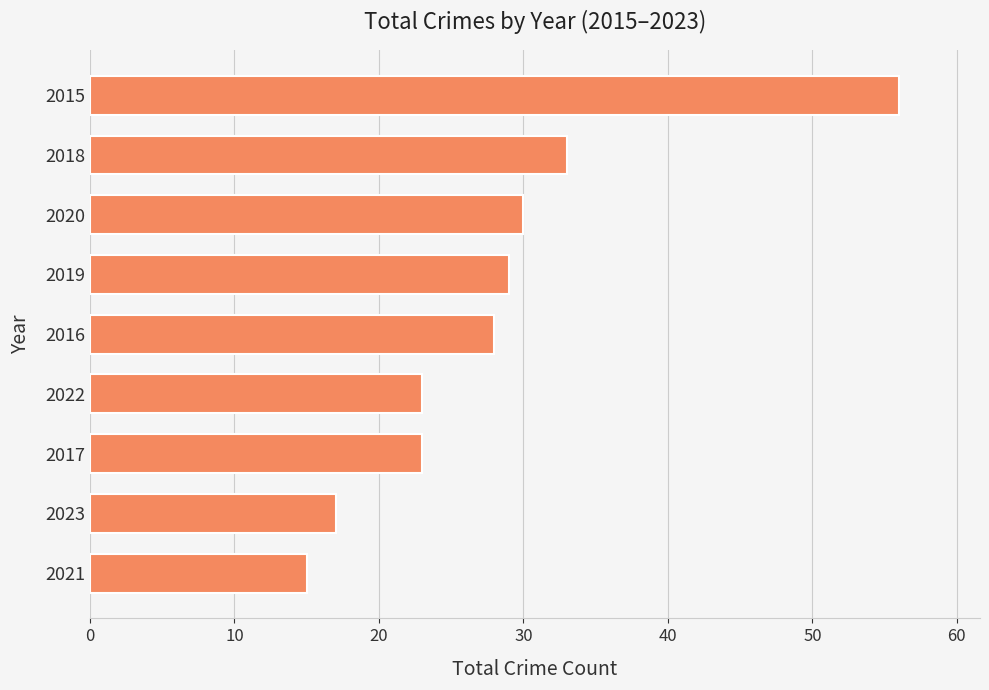

Reading bottom to top, list all the values displayed in this chart.

2021=15	2023=17	2017=23	2022=23	2016=28	2019=29	2020=30	2018=33	2015=56